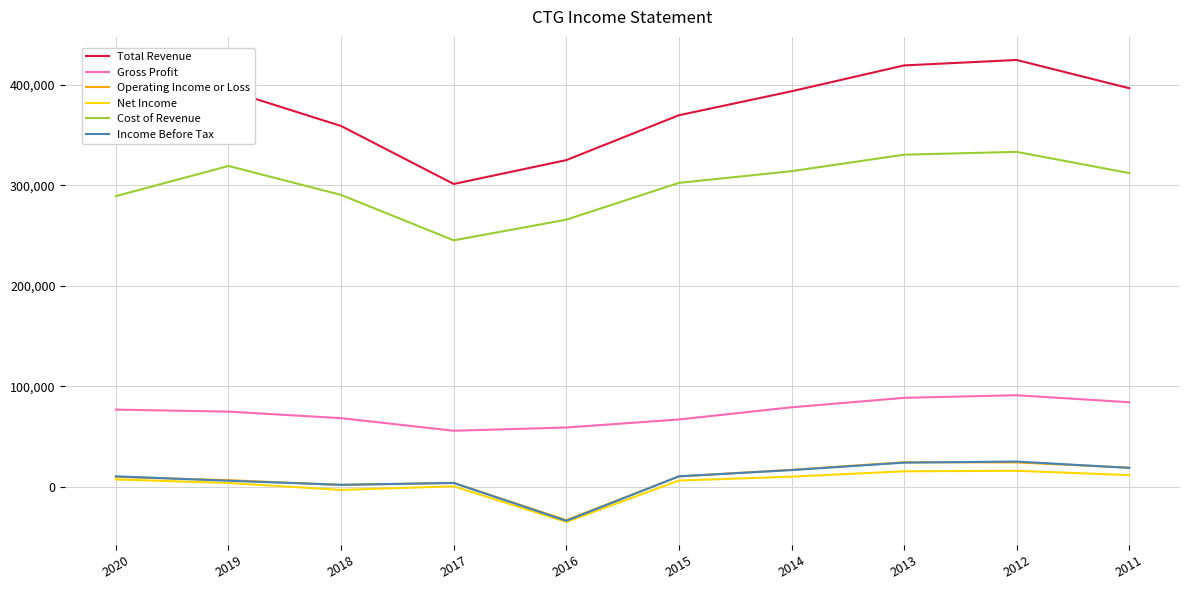

At which category does Cost of Revenue reach its first local valley?

2017